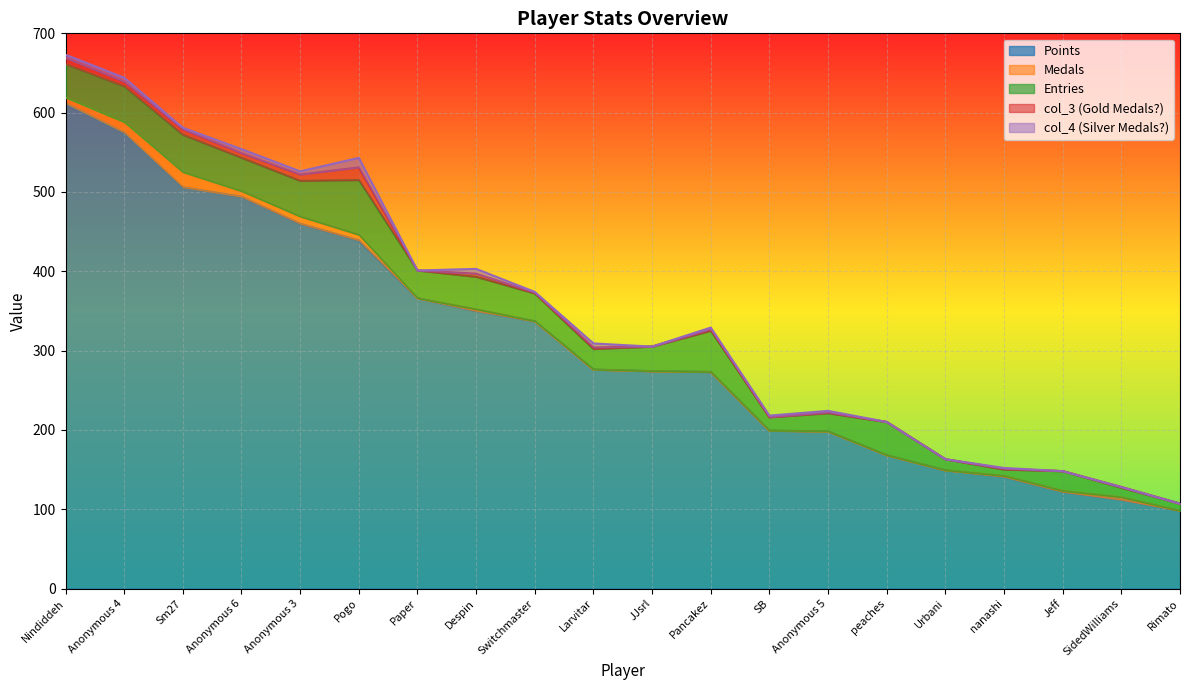

What is the difference between the highest and lowest values at Switchmaster?

337